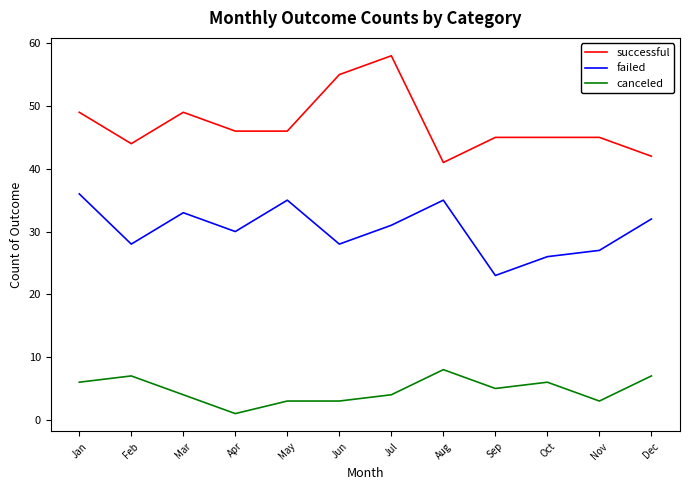

At which label does successful first exceed 46?

Jan